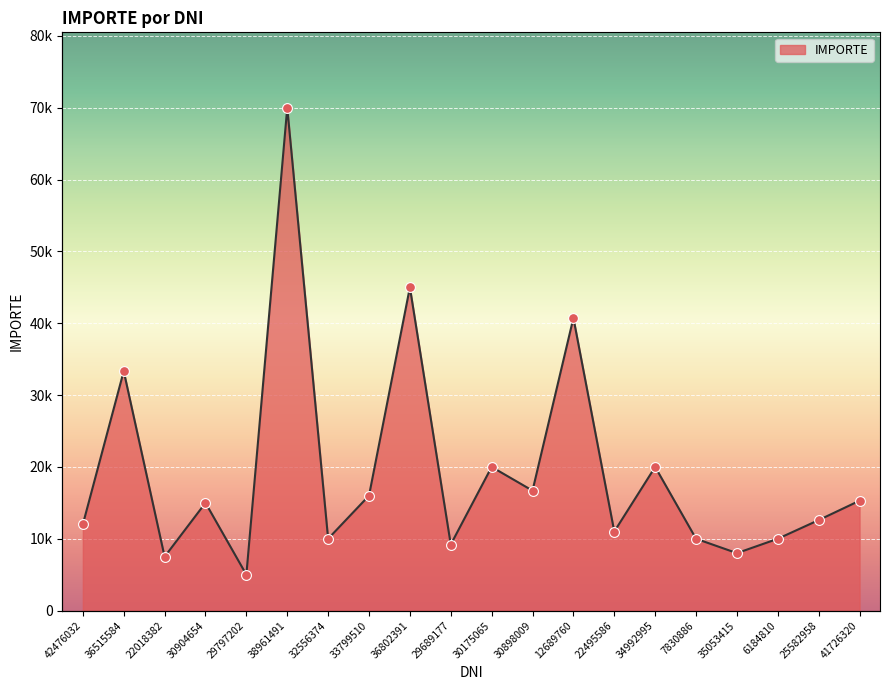

Which has a higher value, 6184810 or 30175065?

30175065